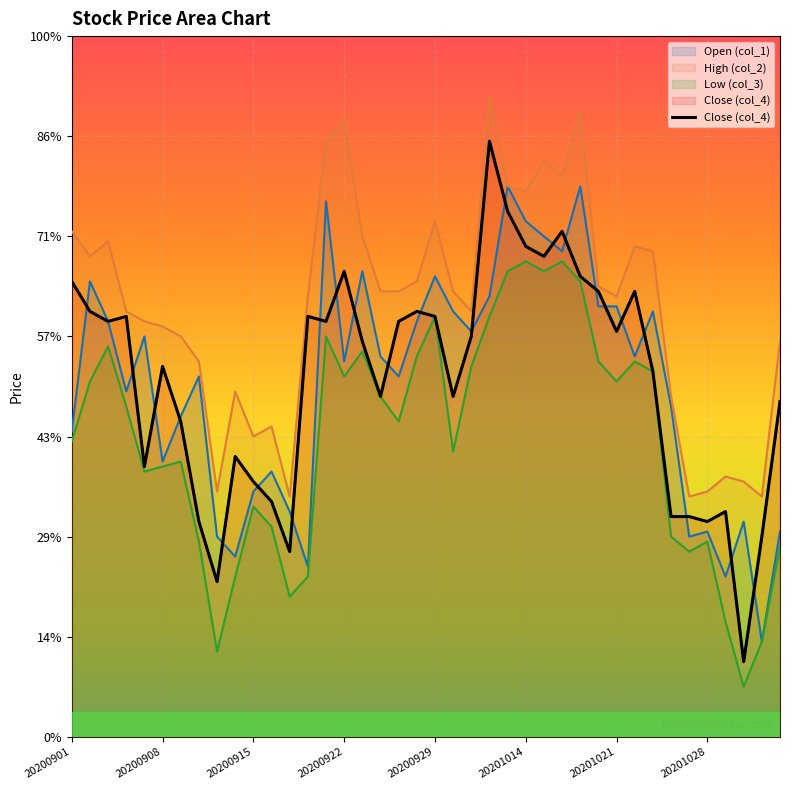

What value does the data have at 37?

7.8